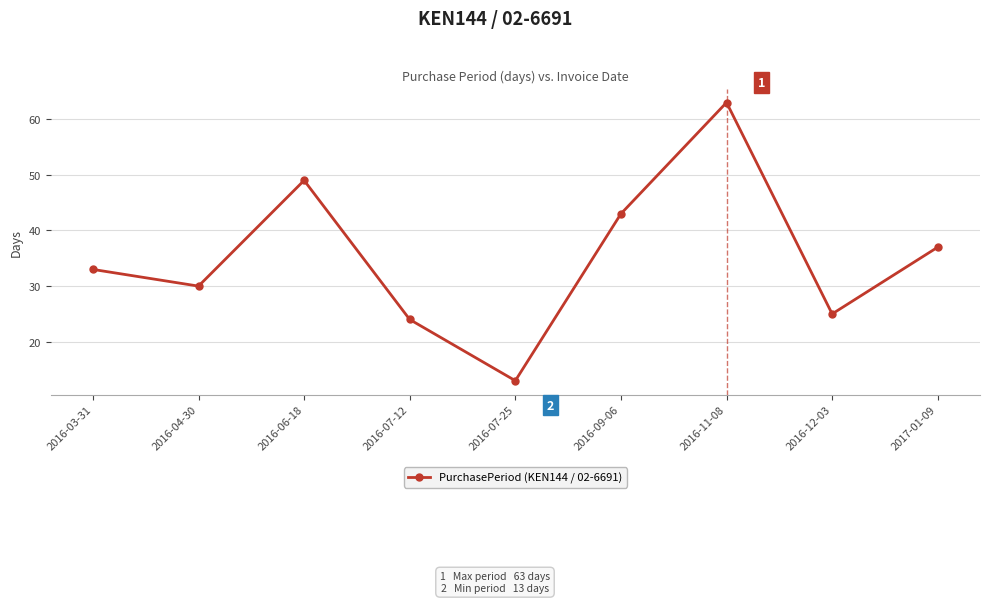

True or false: there are more than 0 points higher than both neighbors.

True